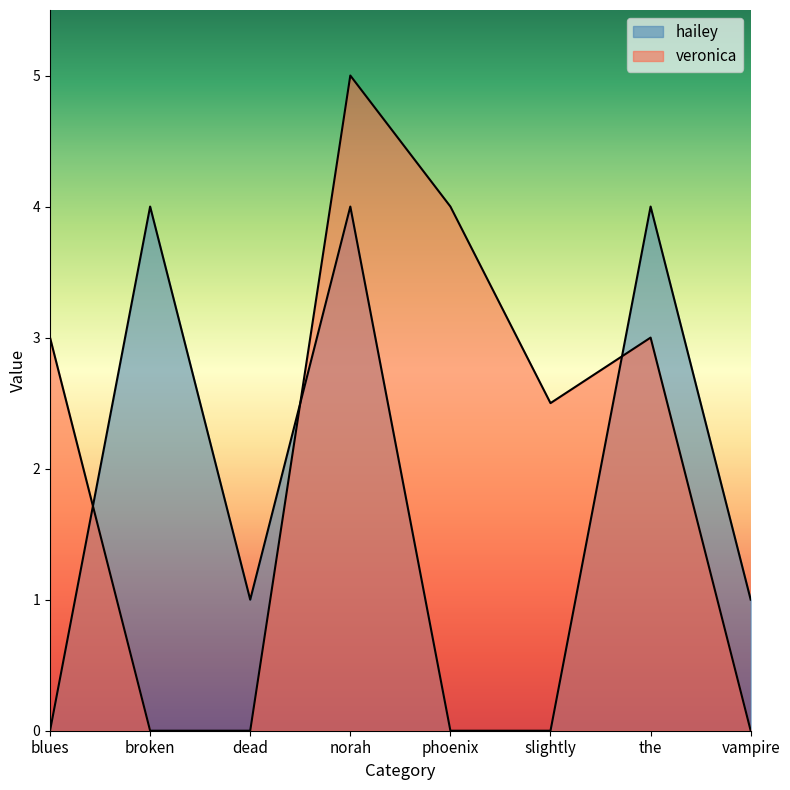

Which has a higher value, vampire or blues?

vampire